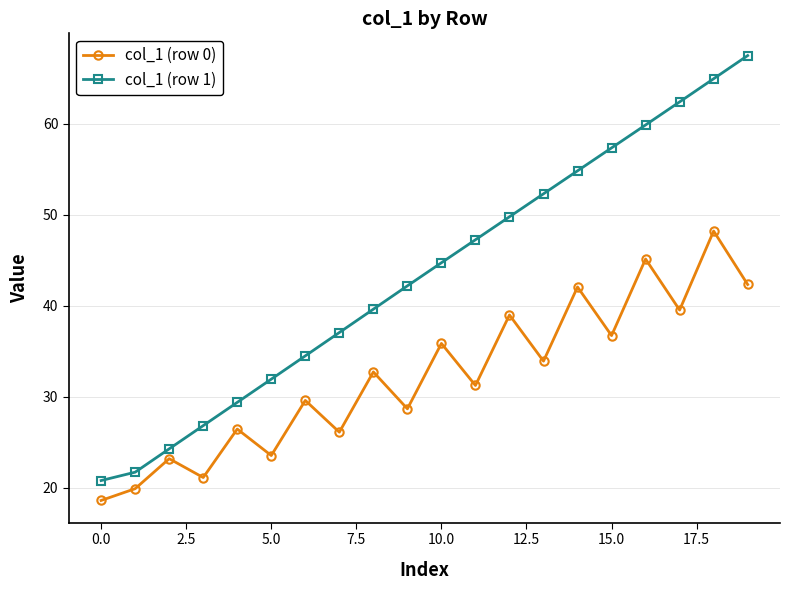

Does the chart have visible grid lines?

Yes